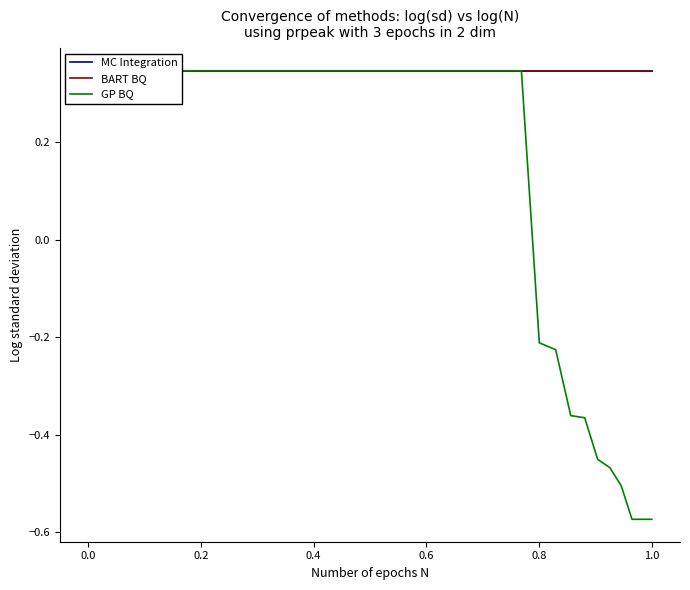

Is it true that BART BQ equals 0.5 at 12?

False